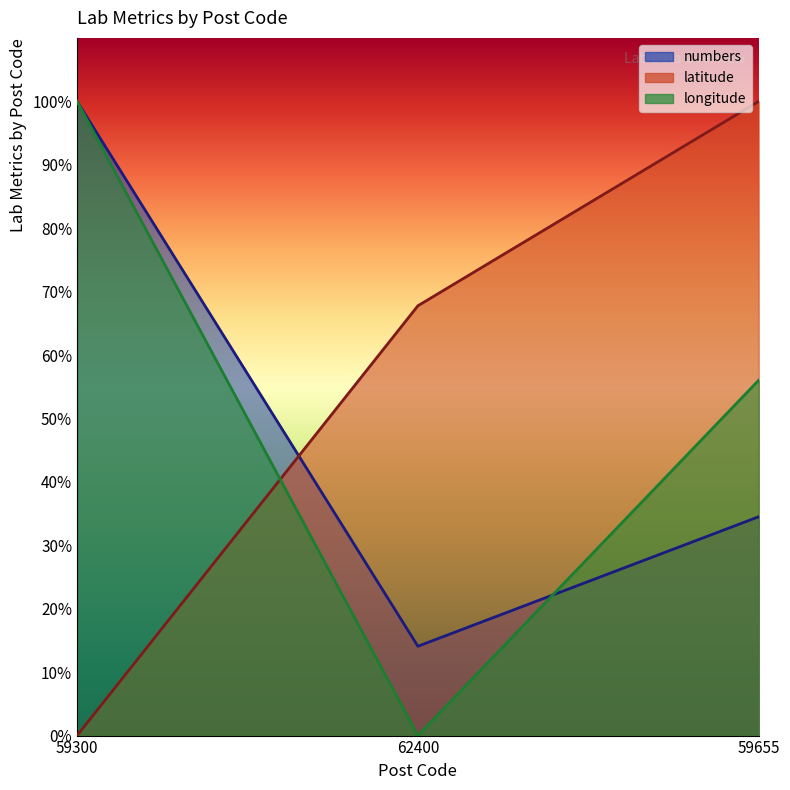

At 62400, list the series in order from smallest to largest.

longitude, numbers, latitude